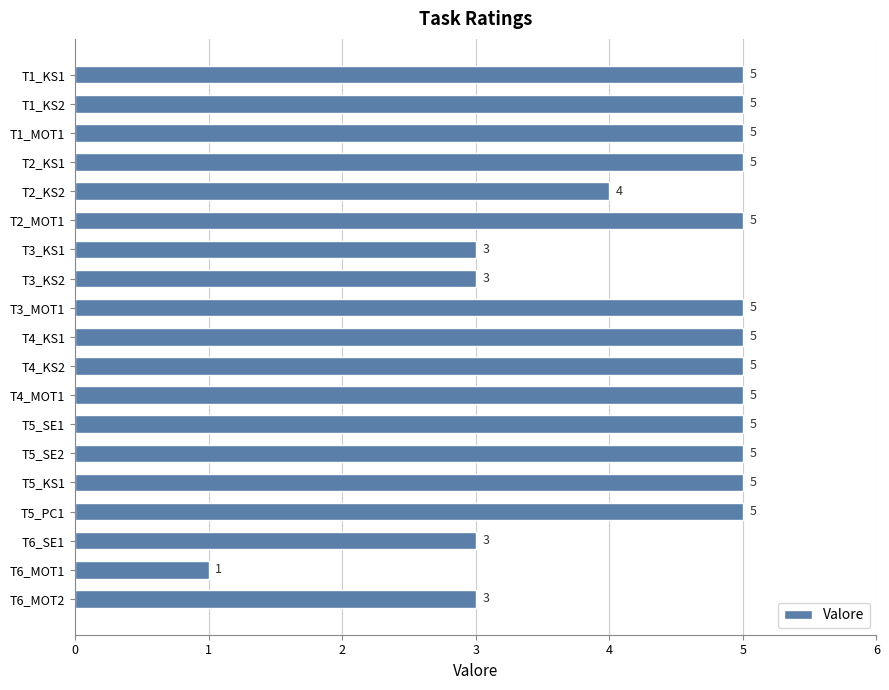

What is the sum of the values at T5_KS1 and T5_SE2?

10